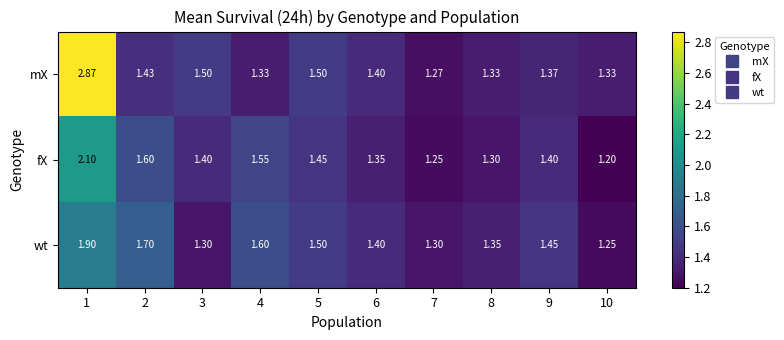

List the series in order of their overall mean, lowest first.

fX, wt, mX